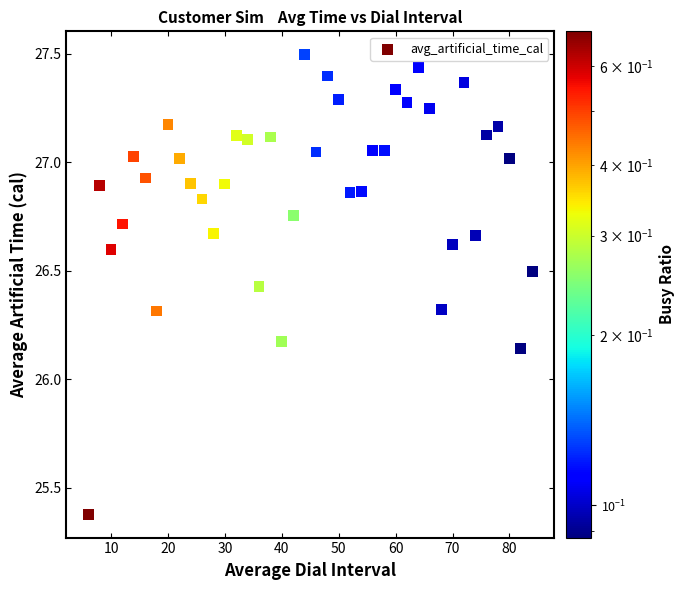

What is the range of Y values (max minus min)?

2.1